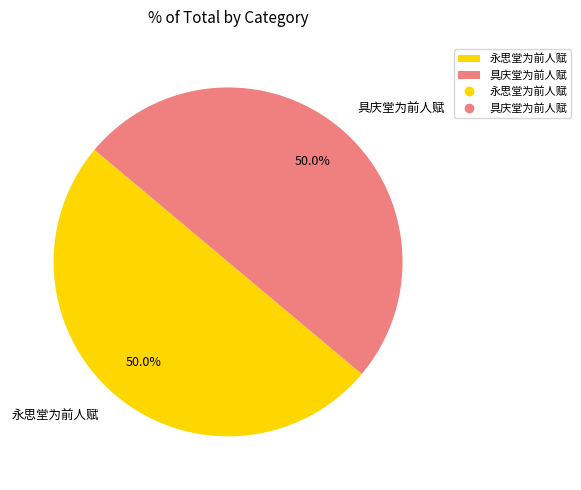

Approximately how many times larger is the value at 具庆堂为前人赋 compared to 永思堂为前人赋?

1.0